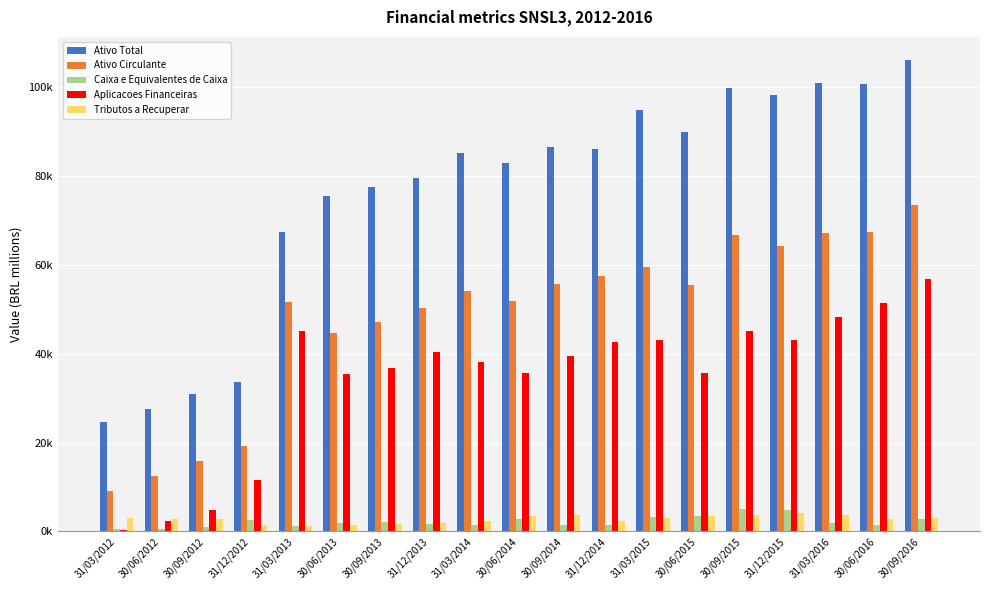

Between 30/06/2012 and 30/09/2016, which series saw the biggest shift?

Ativo Total